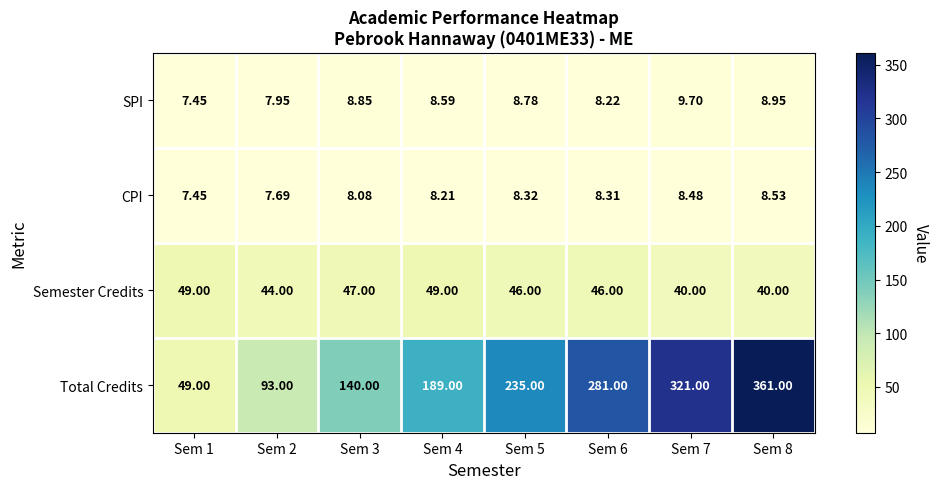

Which series has the widest spread of values?

Total Credits